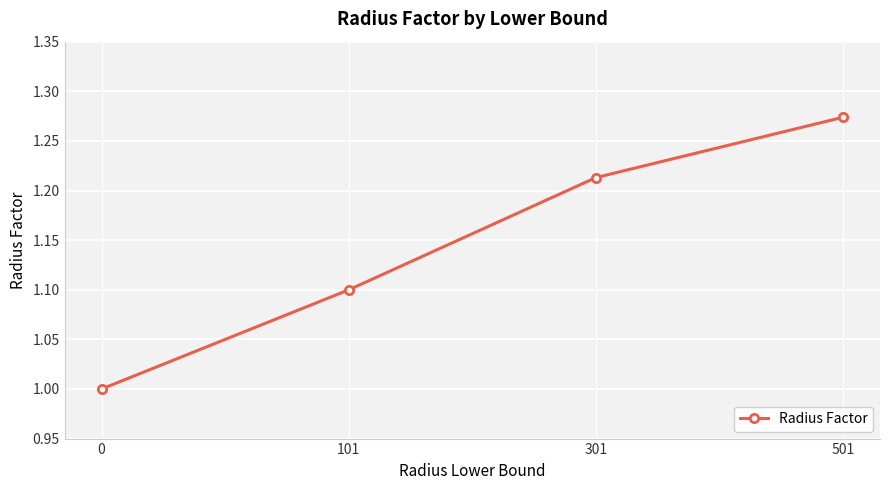

How many categories are shown in the chart?

4